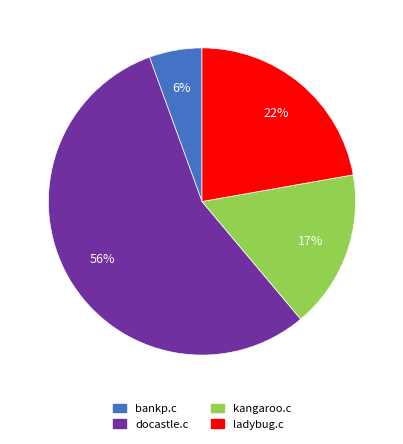

Which slice is the largest?

docastle.c